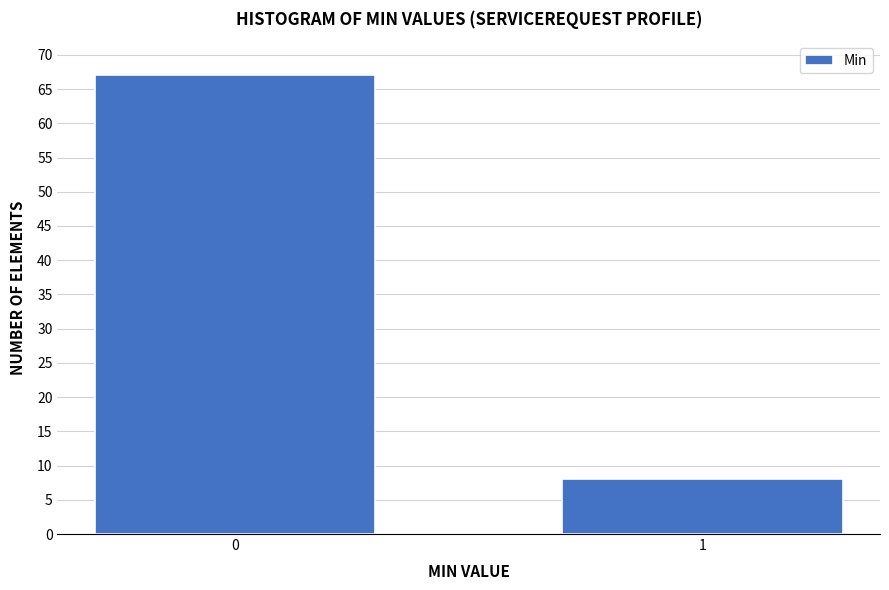

Reading left to right, list all the values displayed in this chart.

0=67	1=8